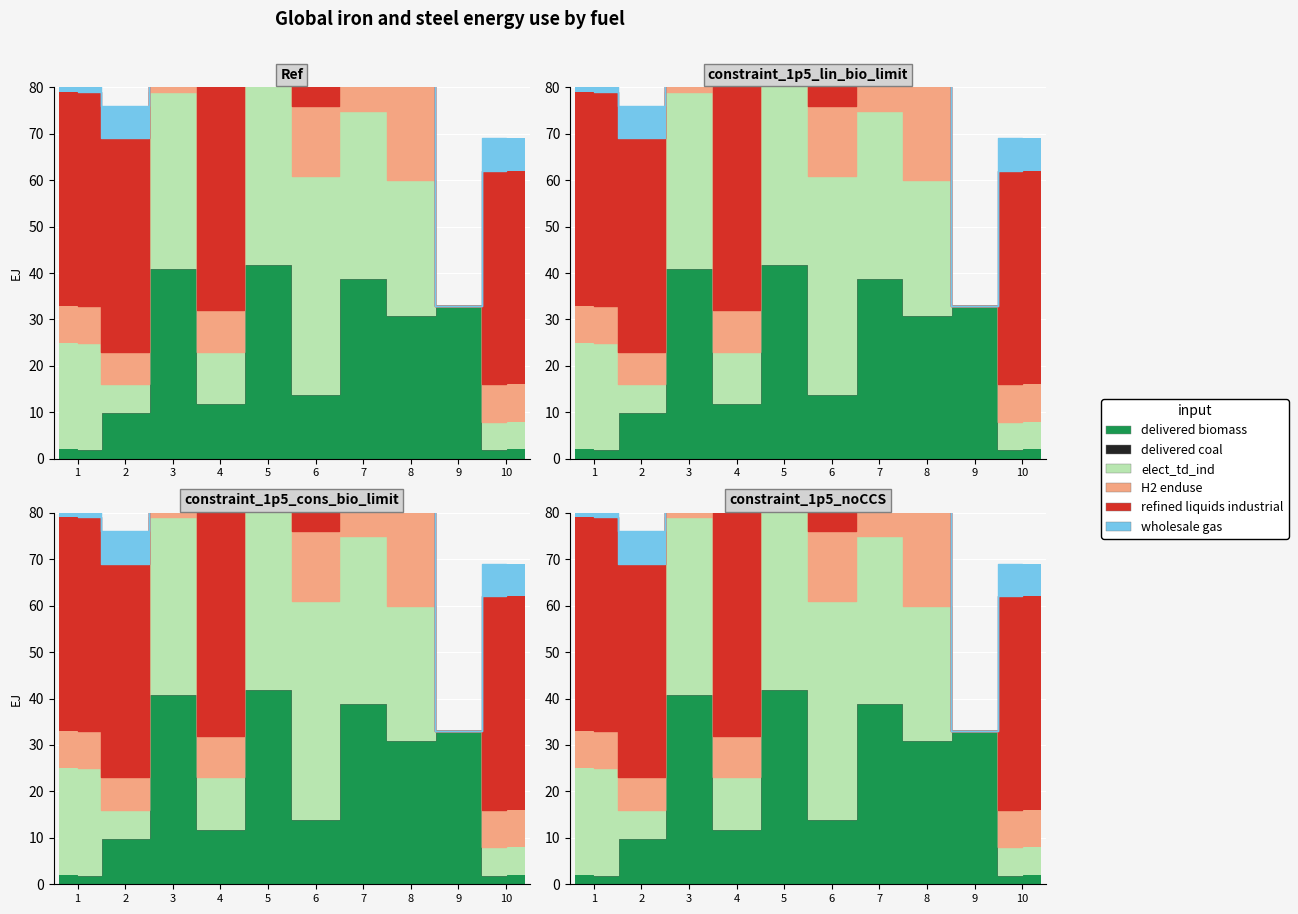

The value of elect_td_ind at 5 is 44. True or false?

True